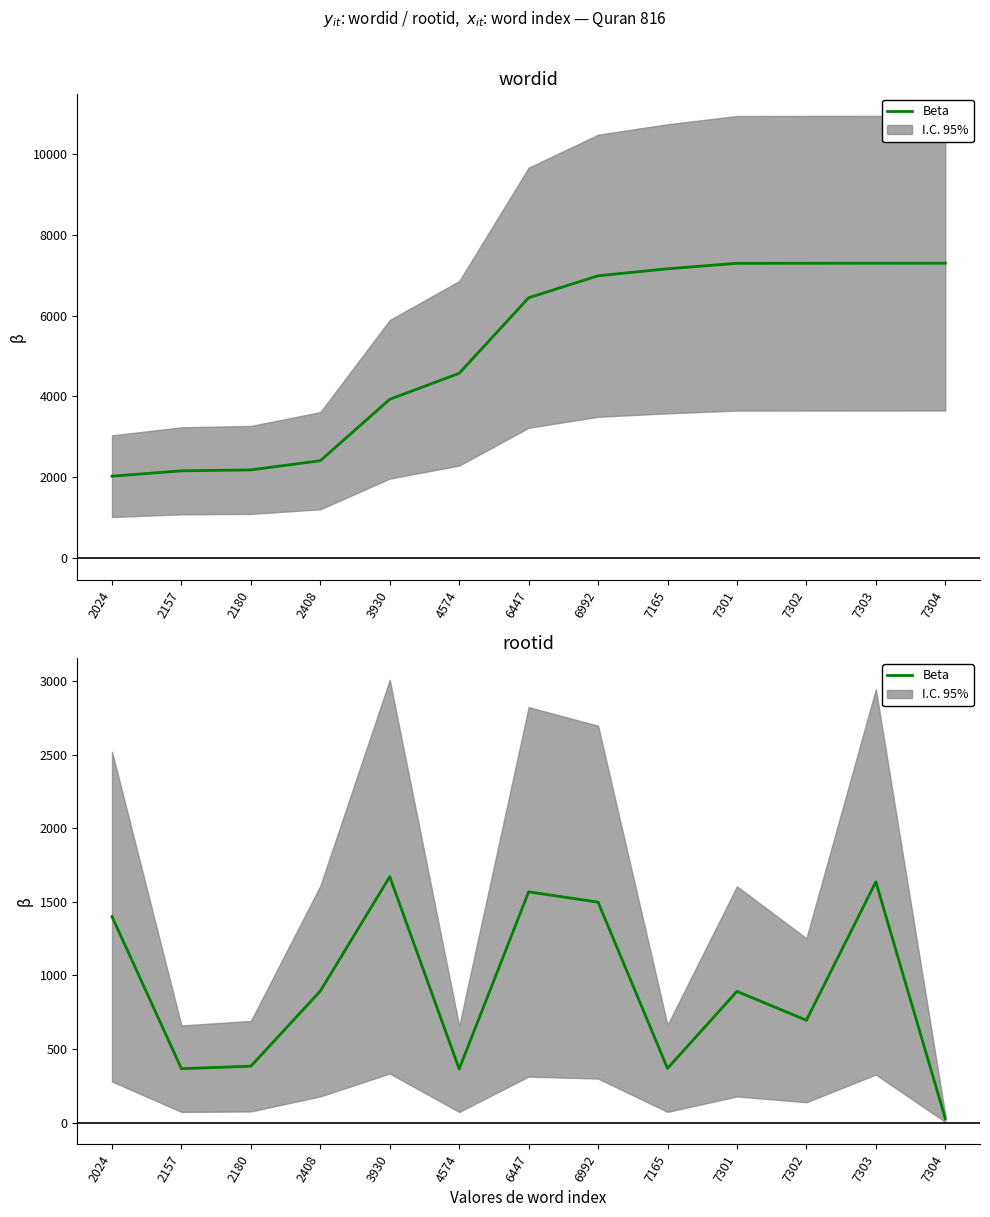

Reading right to left, what are all the values shown in this chart?

7304=29	7303=1636	7302=696	7301=892	7165=369	6992=1498	6447=1568	4574=365	3930=1671	2408=894	2180=384	2157=367	2024=1400